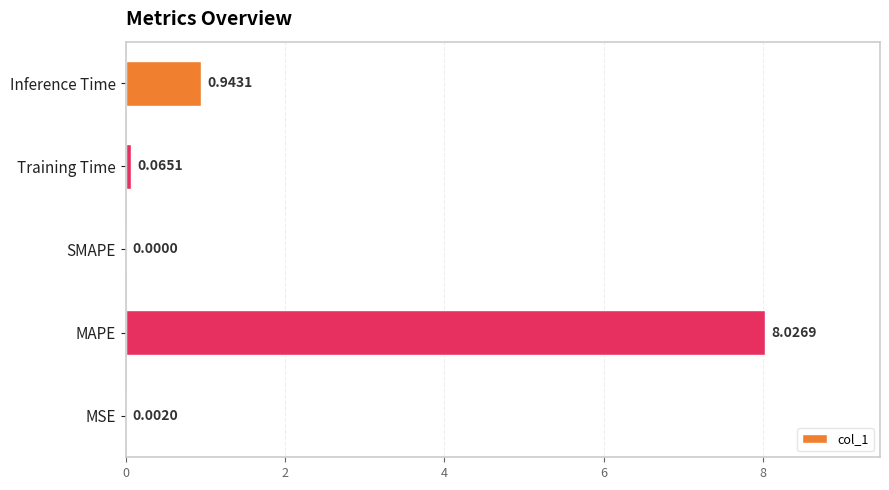

How many positive values are there?

4